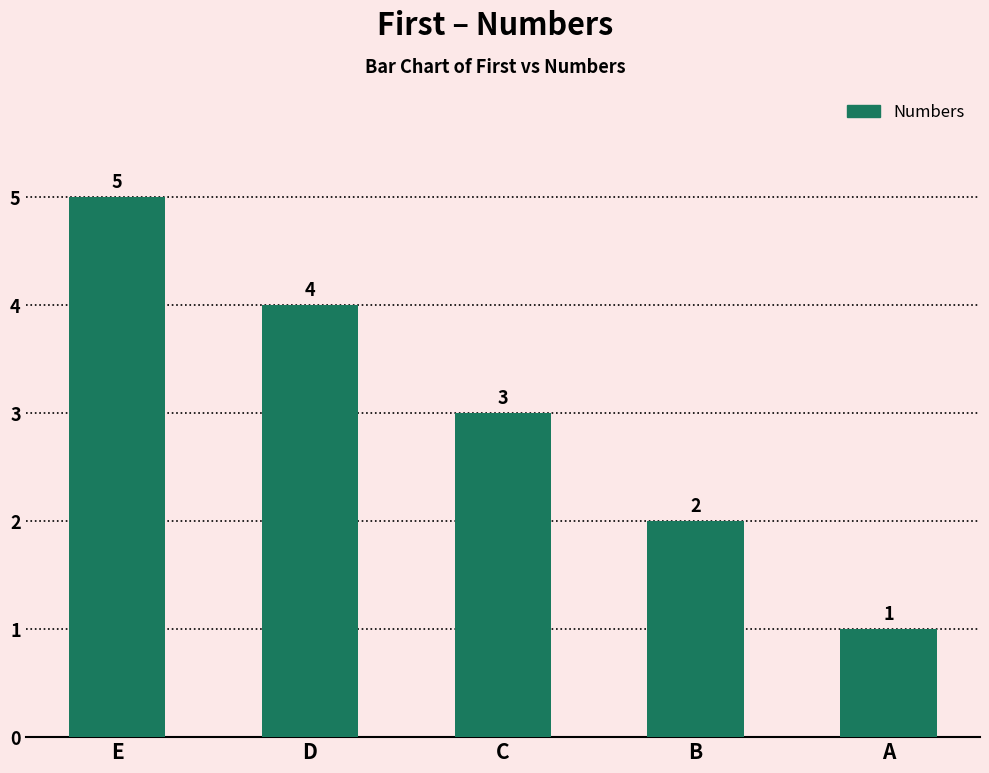

List the labels in order of value, smallest first.

A, B, C, D, E